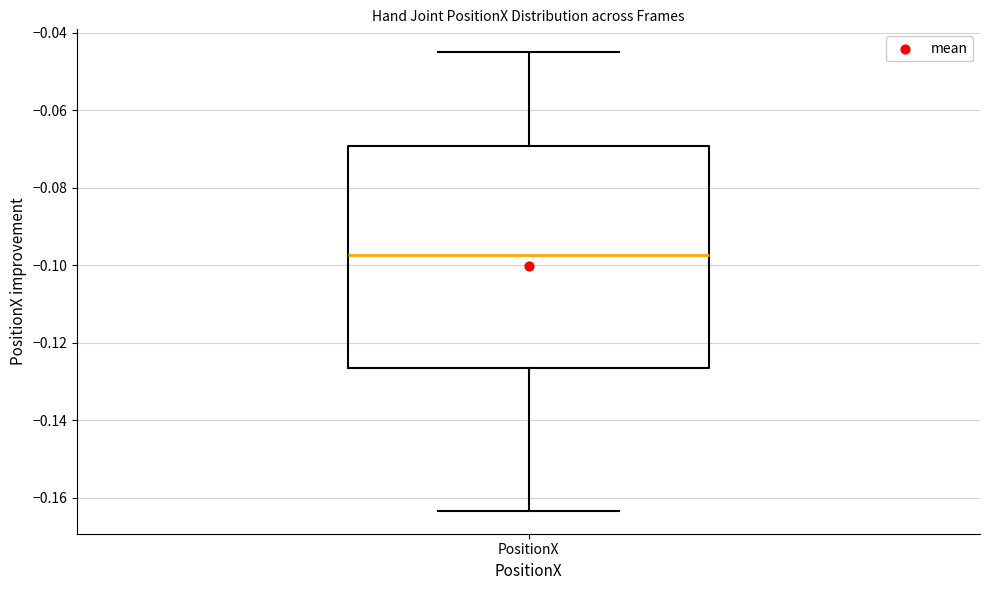

Read this box plot against the y-axis: the position of the median line, the range covered by the box, and the ends of both whiskers. The values are not printed on the chart, so give them approximately, as read against the axis.

median -0.098, box -0.126 to -0.070, whiskers -0.164 to -0.046